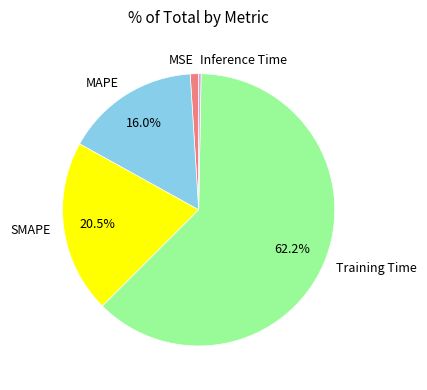

Which category has the smallest portion of the pie?

Inference Time